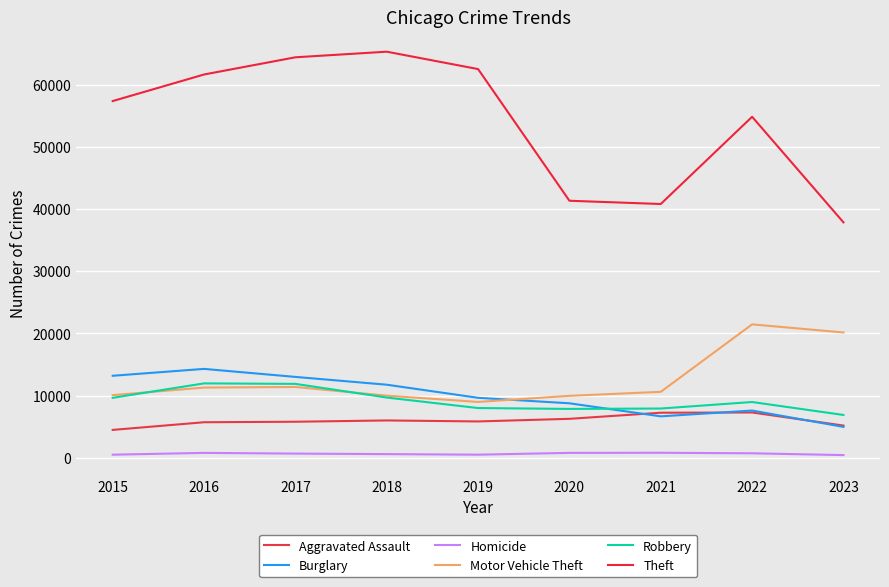

Reading left to right, what are all the values shown in this chart?

Aggravated Assault: 2015=4480	2016=5712	2017=5793	2018=6001	2019=5841	2020=6262	2021=7242	2022=7280	2023=5179
Burglary: 2015=13184	2016=14289	2017=13001	2018=11747	2019=9638	2020=8758	2021=6659	2022=7593	2023=4964
Homicide: 2015=496	2016=786	2017=672	2018=589	2019=498	2020=787	2021=804	2022=719	2023=432
Motor Vehicle Theft: 2015=10068	2016=11286	2017=11380	2018=9985	2019=8977	2020=9959	2021=10602	2022=21449	2023=20144
Robbery: 2015=9638	2016=11960	2017=11880	2018=9681	2019=7995	2020=7855	2021=7918	2022=8964	2023=6881
Theft: 2015=57350	2016=61621	2017=64386	2018=65287	2019=62492	2020=41322	2021=40800	2022=54823	2023=37847